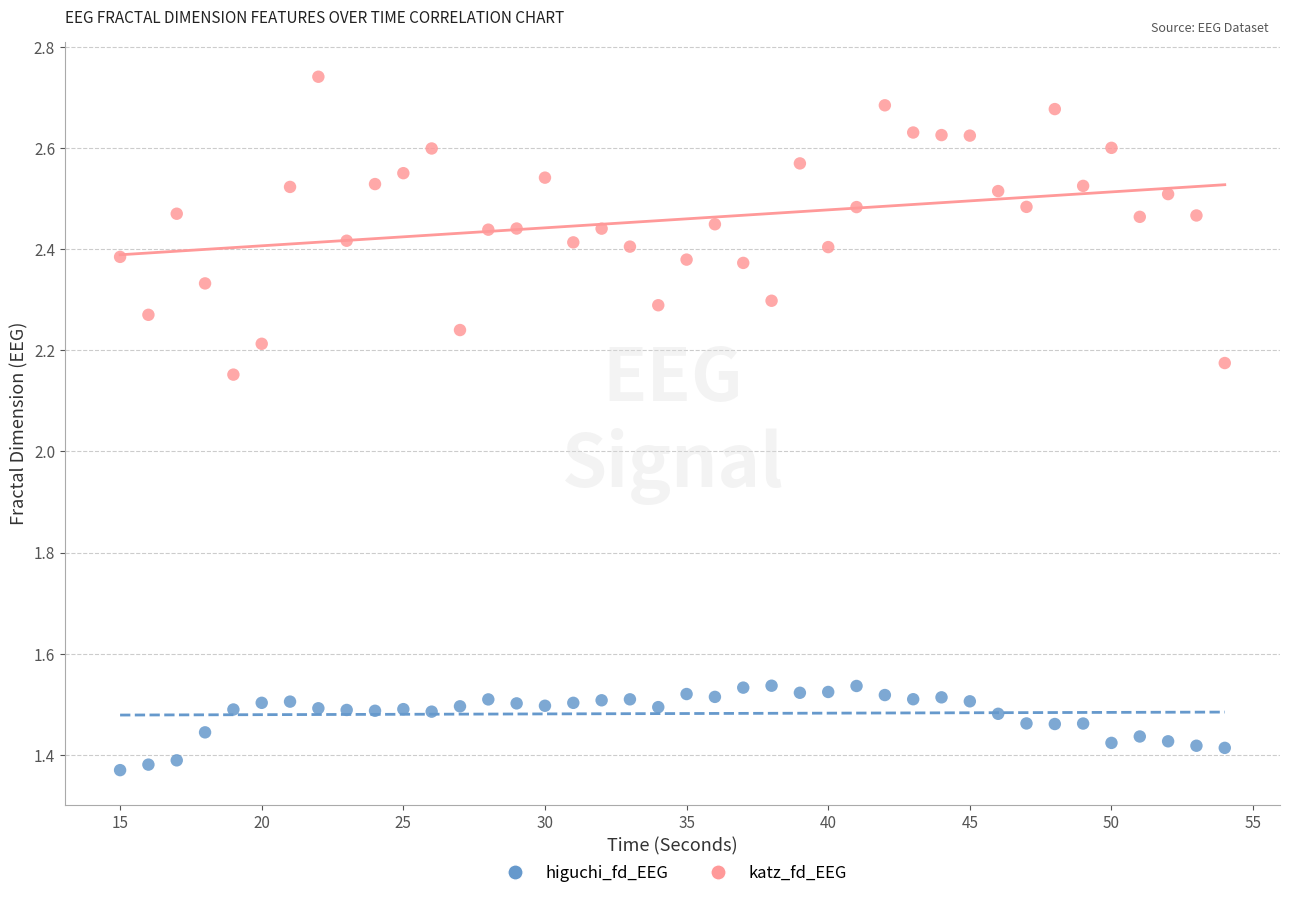

Which series has the largest Y range (max minus min)?

katz_fd_EEG